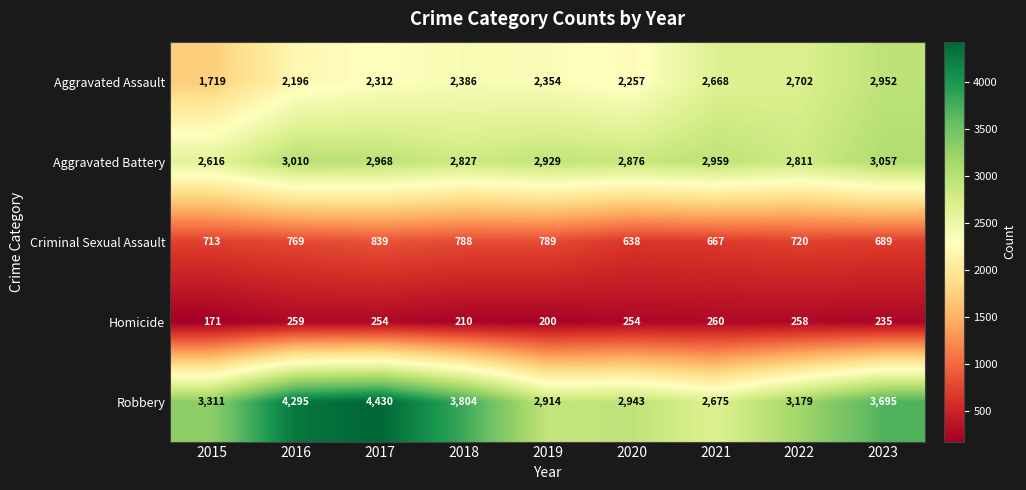

Which label corresponds to the smallest value in the chart?

2015